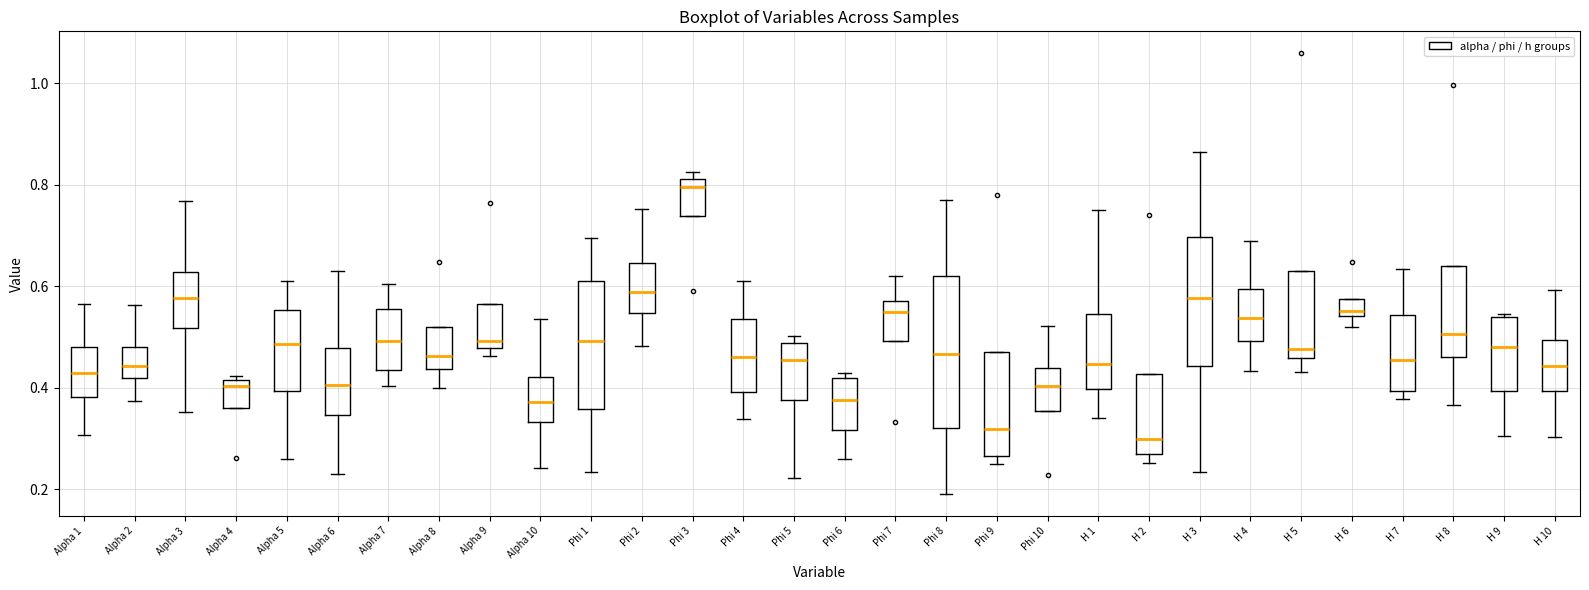

Where is the upper edge of the box for Alpha 7 on the y-axis? The values are not printed on the chart, so give them approximately, as read against the axis.

0.56